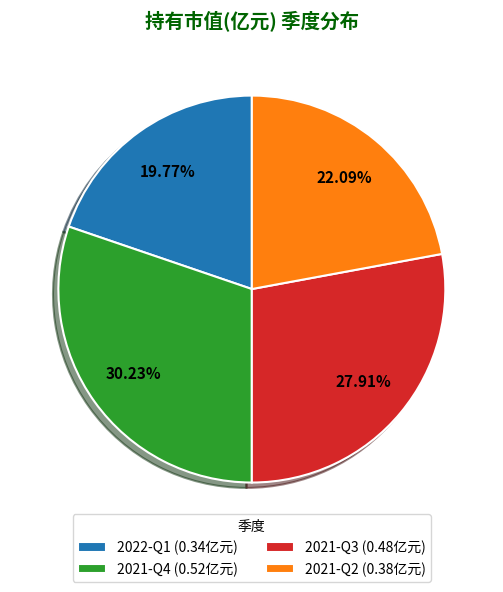

Is it true that 2021-Q2 is 11% of the pie?

False